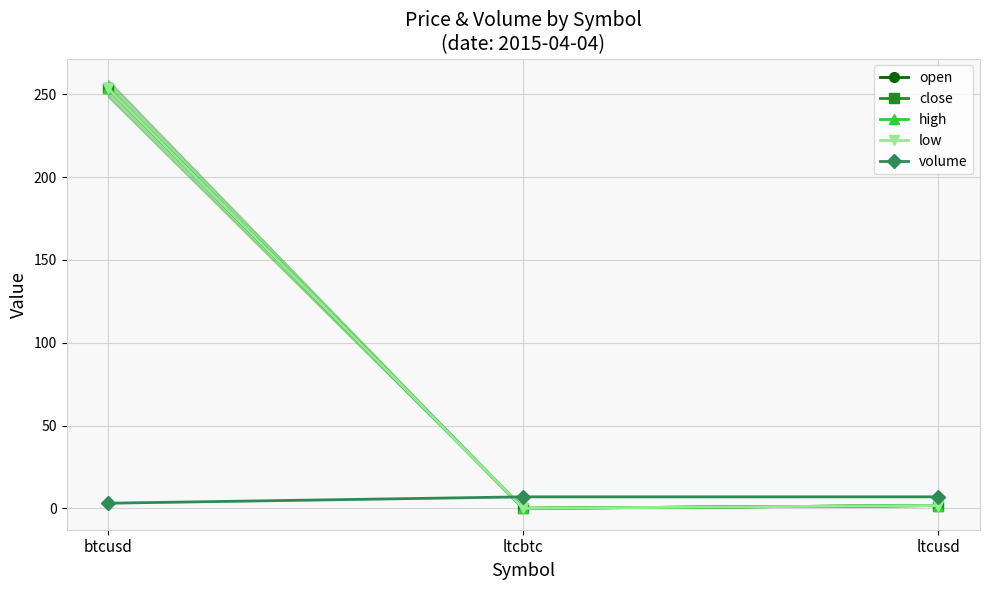

Is the value of volume at btcusd greater than the value of open at btcusd?

No